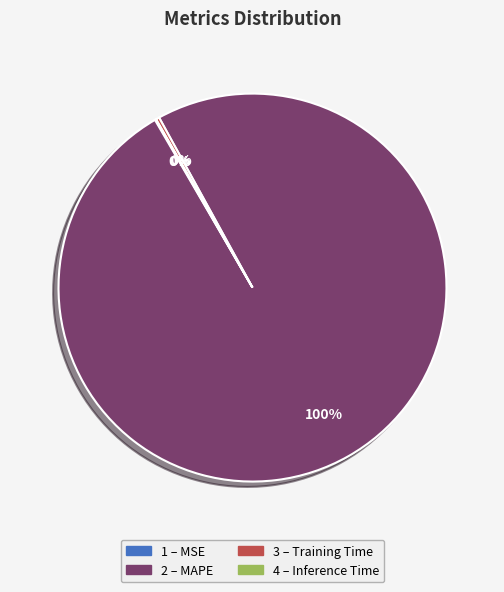

To the nearest percent, what is the average slice percentage?

25%